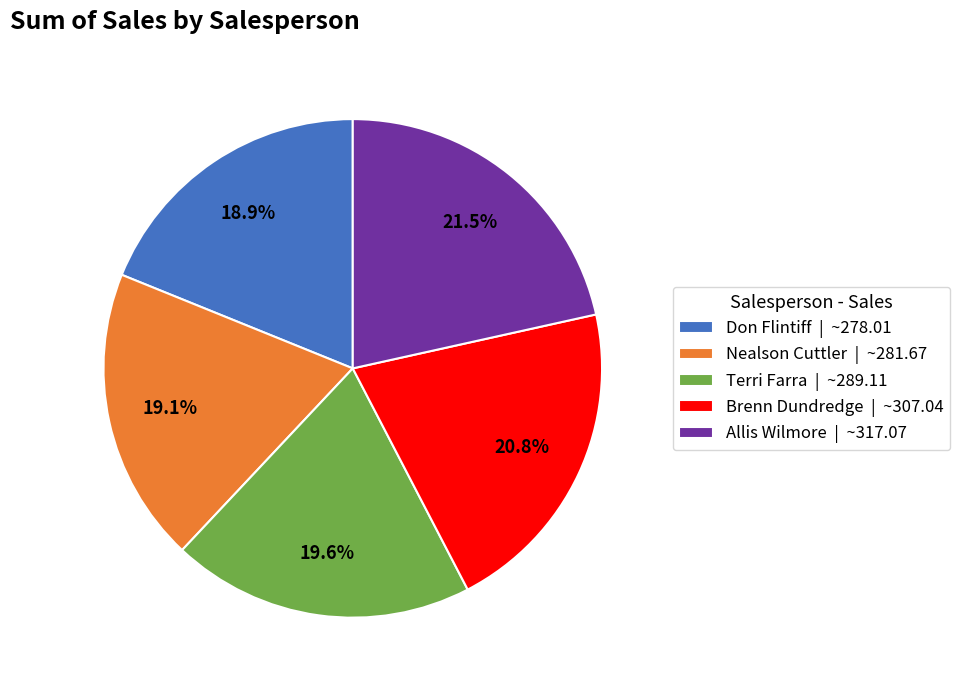

How many slices are in this pie chart?

5